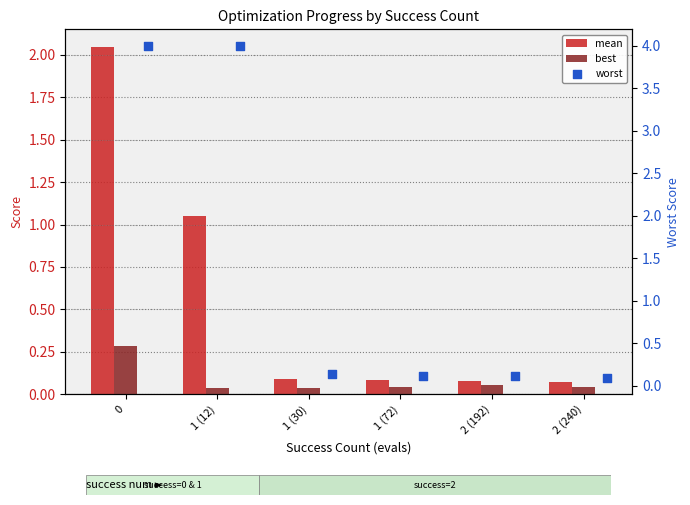

Which series contains the highest Y value?

worst